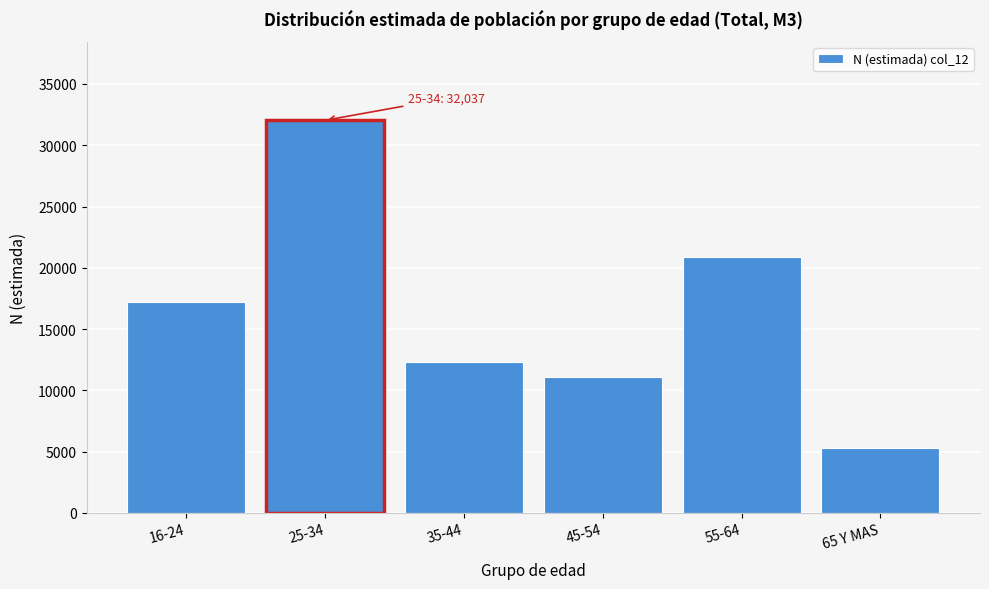

Reading left to right, list all the values displayed in this chart.

16-24=17176	25-34=32037	35-44=12307	45-54=11070	55-64=20861	65 Y MAS=5295